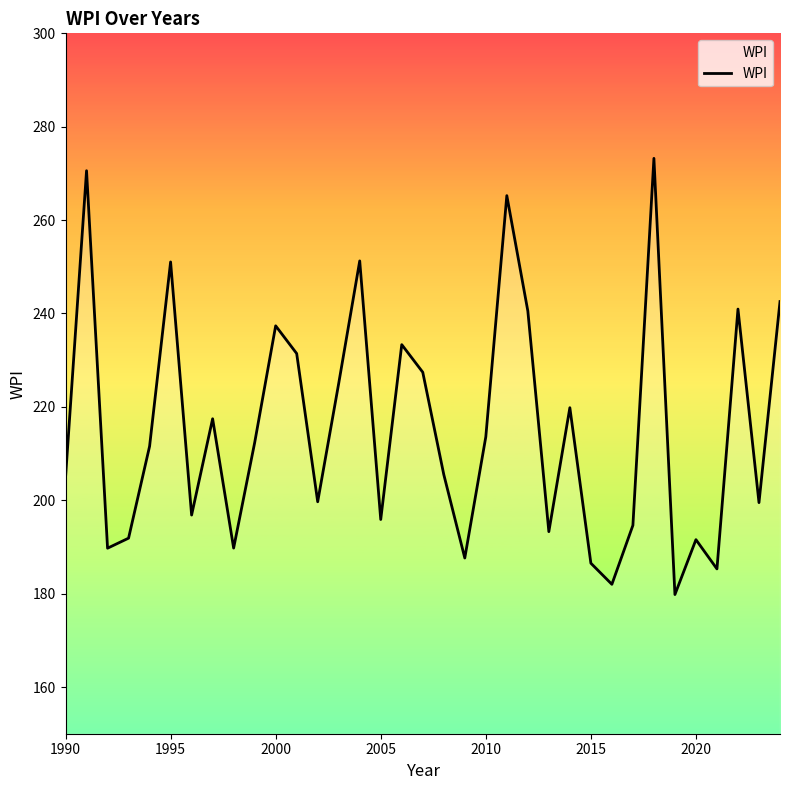

What is the greatest value displayed?

273.2